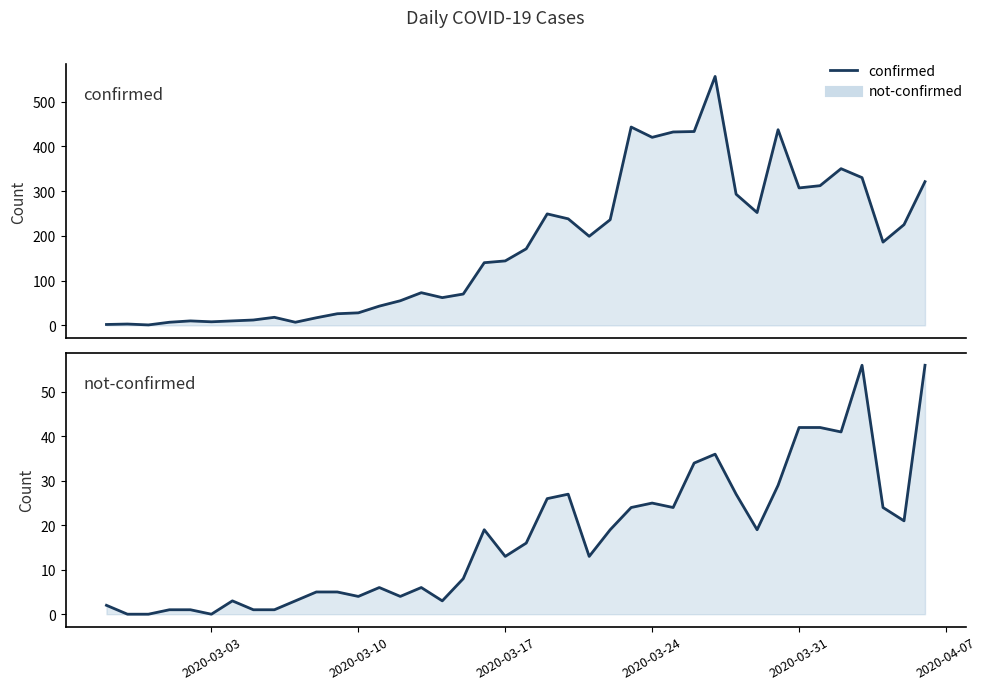

Rank the series by their average value, from highest to lowest.

confirmed, not-confirmed